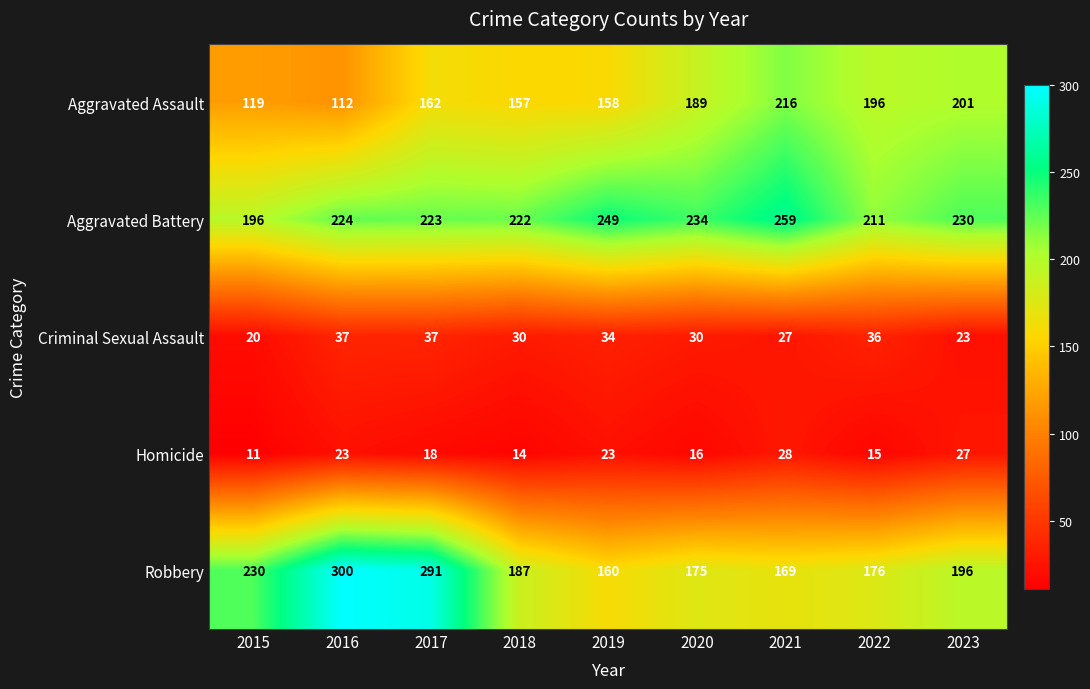

What is the difference between the highest and lowest values at 2020?

218